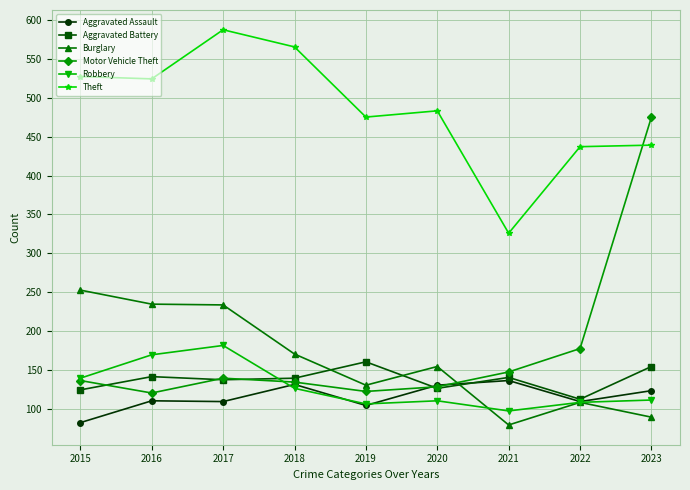

Is it true that Theft equals 173 at 2021?

False